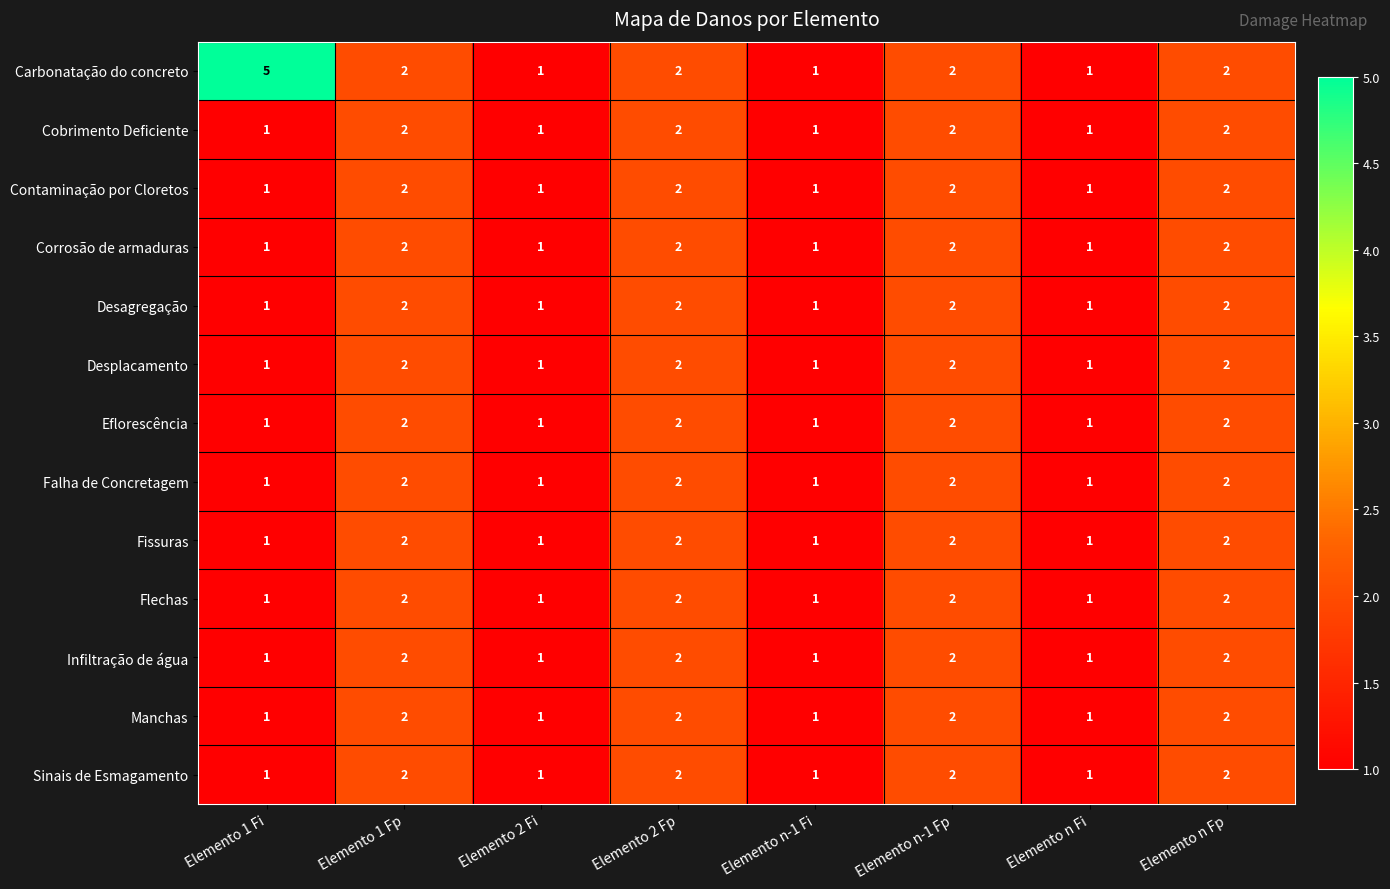

What is the sum of the Flechas values at Elemento n-1 Fp and Elemento 1 Fp?

4